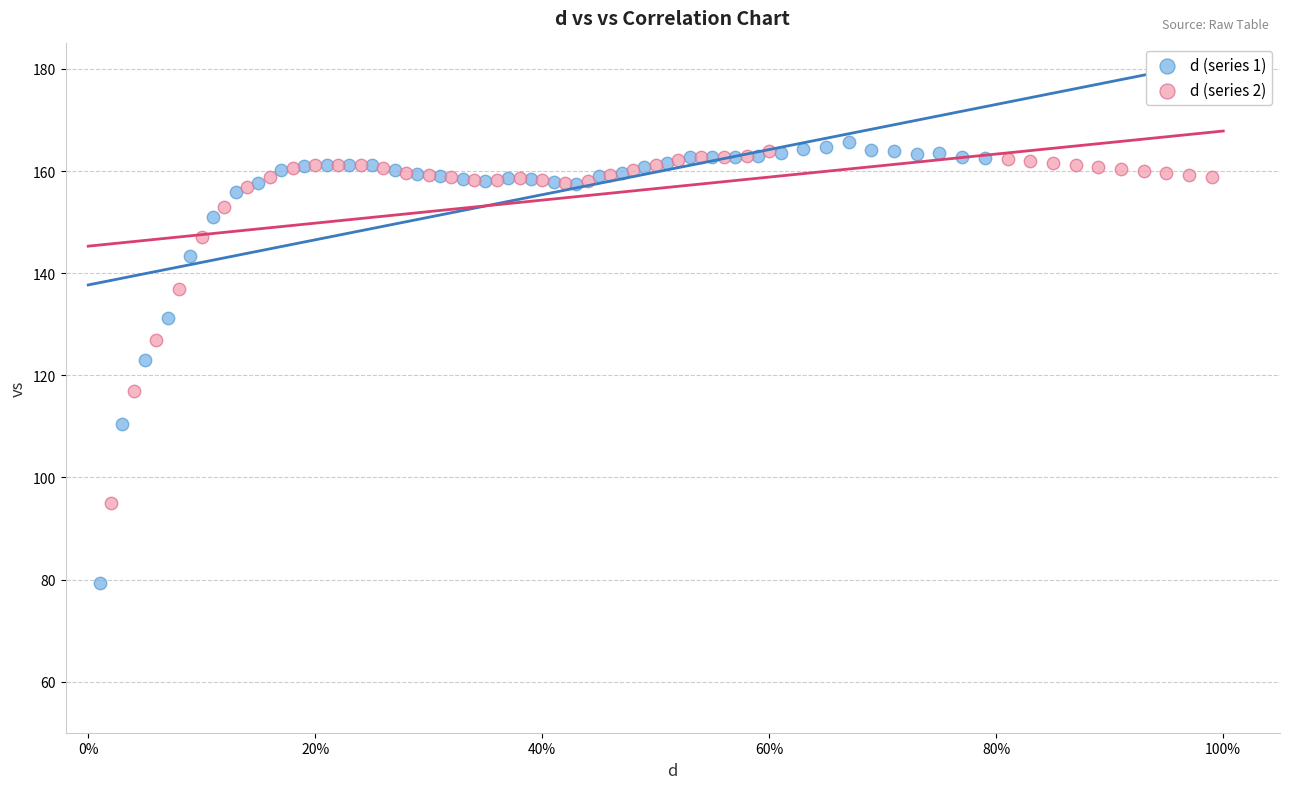

Which series has the largest Y range (max minus min)?

d (series 1)